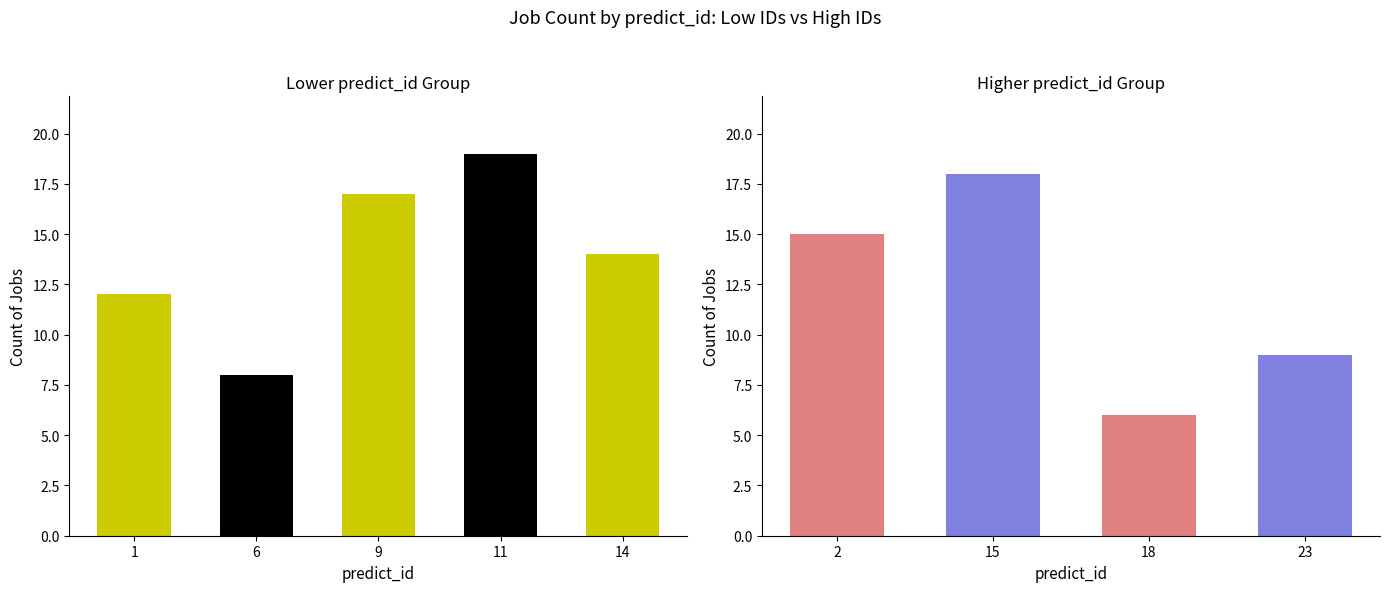

At which label is the value closest to 12?

1